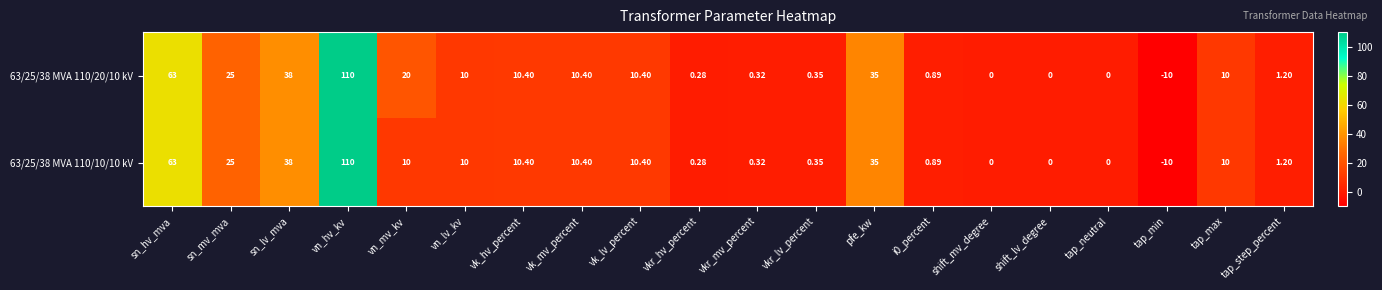

At which category is the sum across all series the highest?

vn_hv_kv